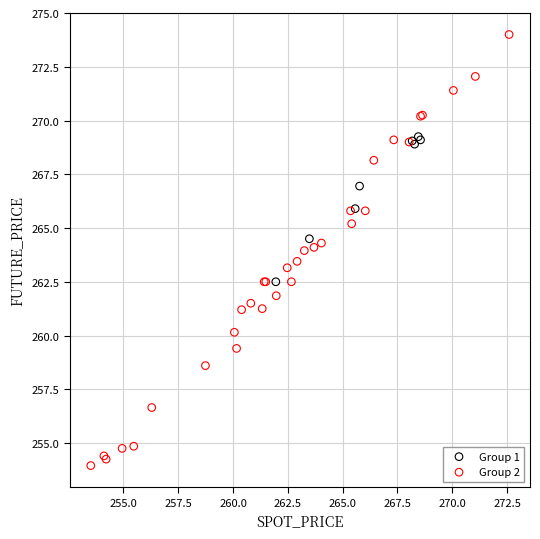

Which series contains the highest Y value?

Group 2